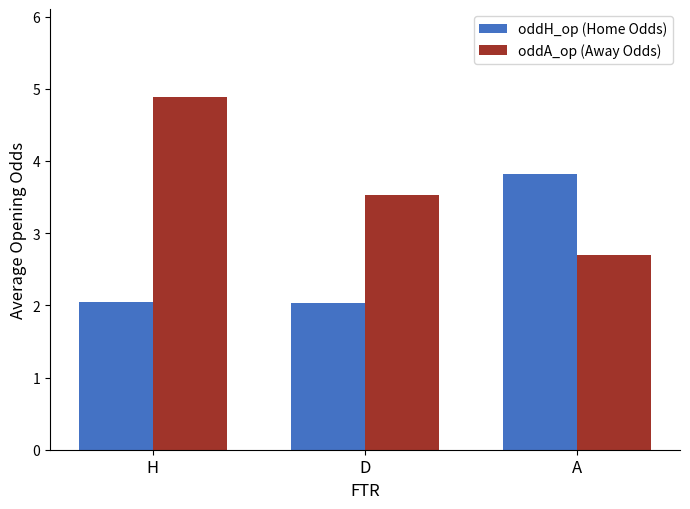

Rank the series by their maximum value, from highest to lowest.

oddA_op (Away Odds), oddH_op (Home Odds)